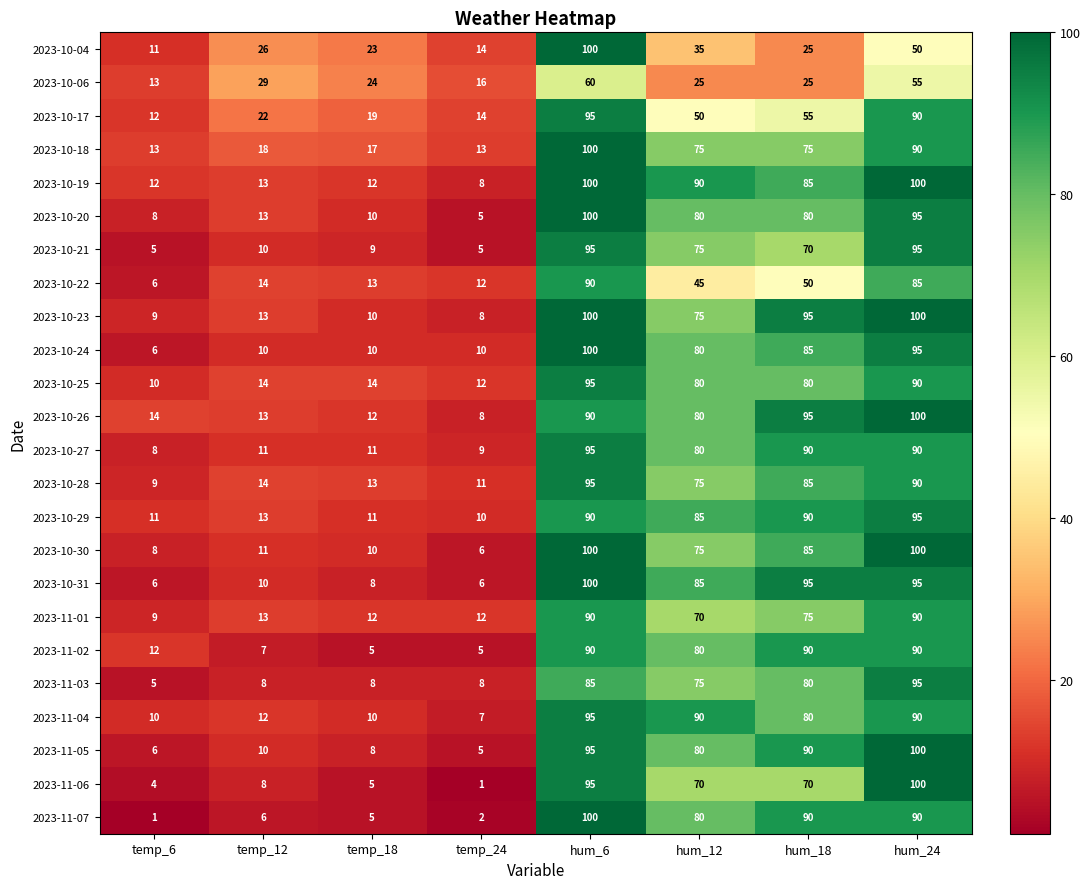

Is it true that 2023-11-06 equals 4 at temp_6?

True